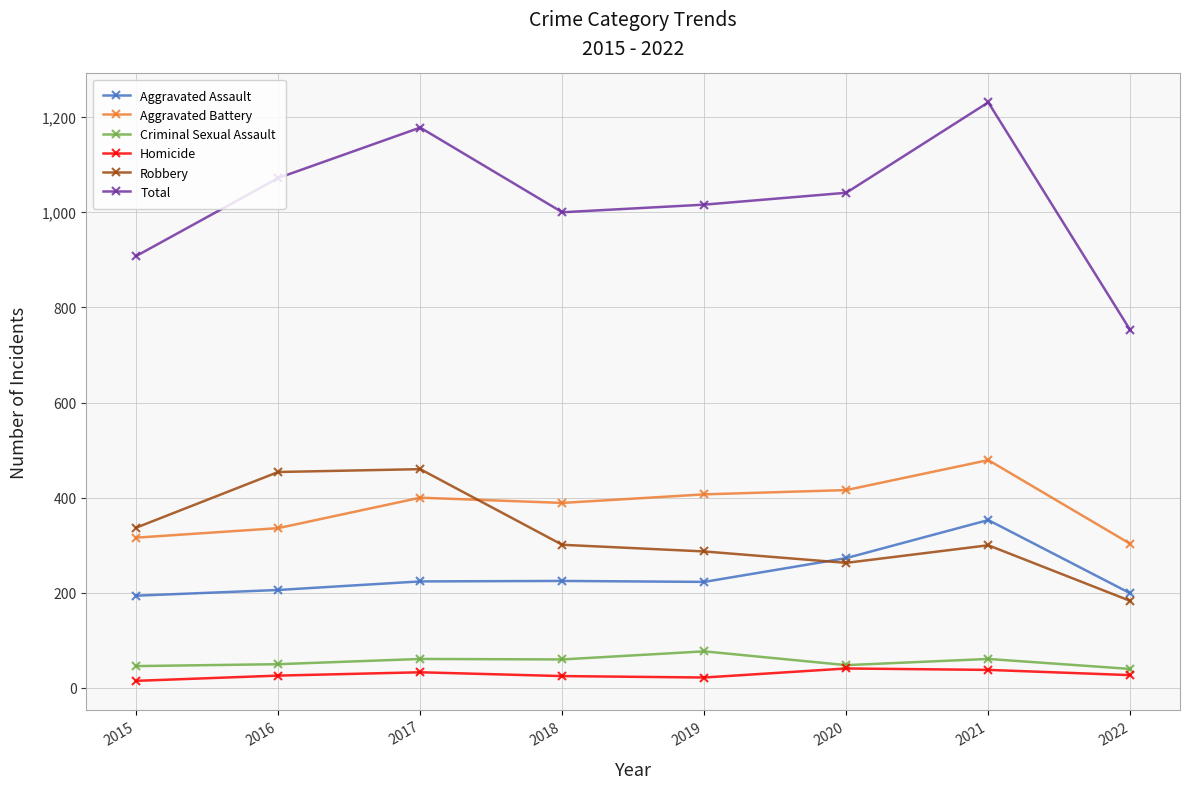

Where is the first local maximum for Total?

2017